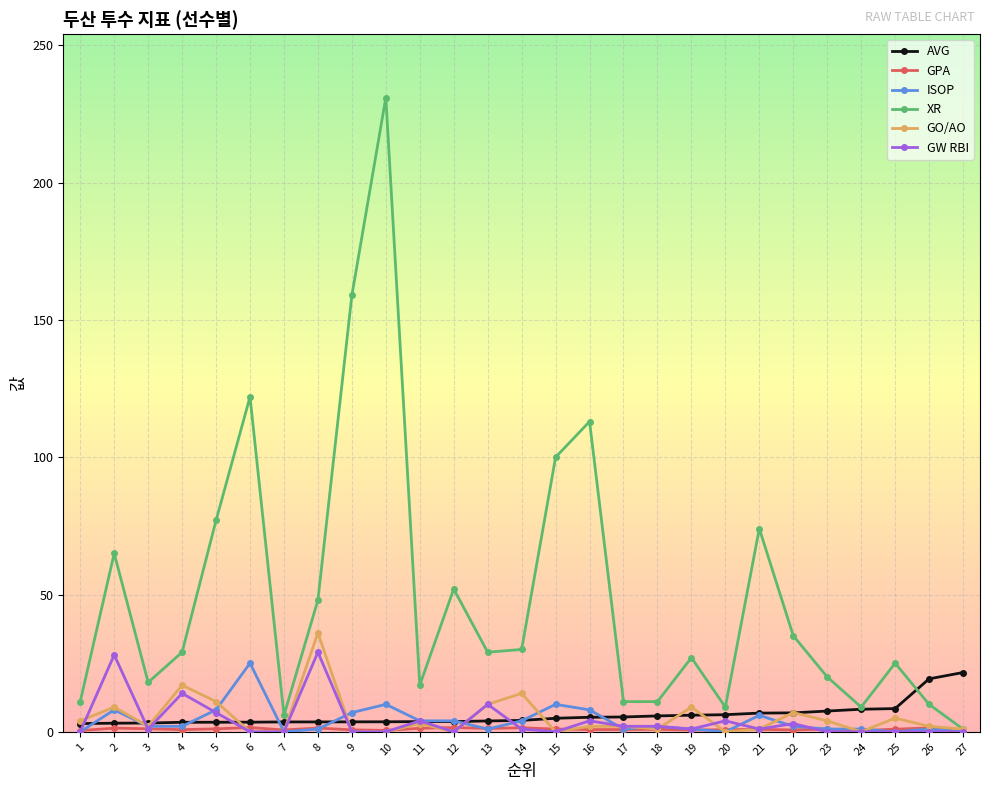

At which label does XR first exceed 29?

2